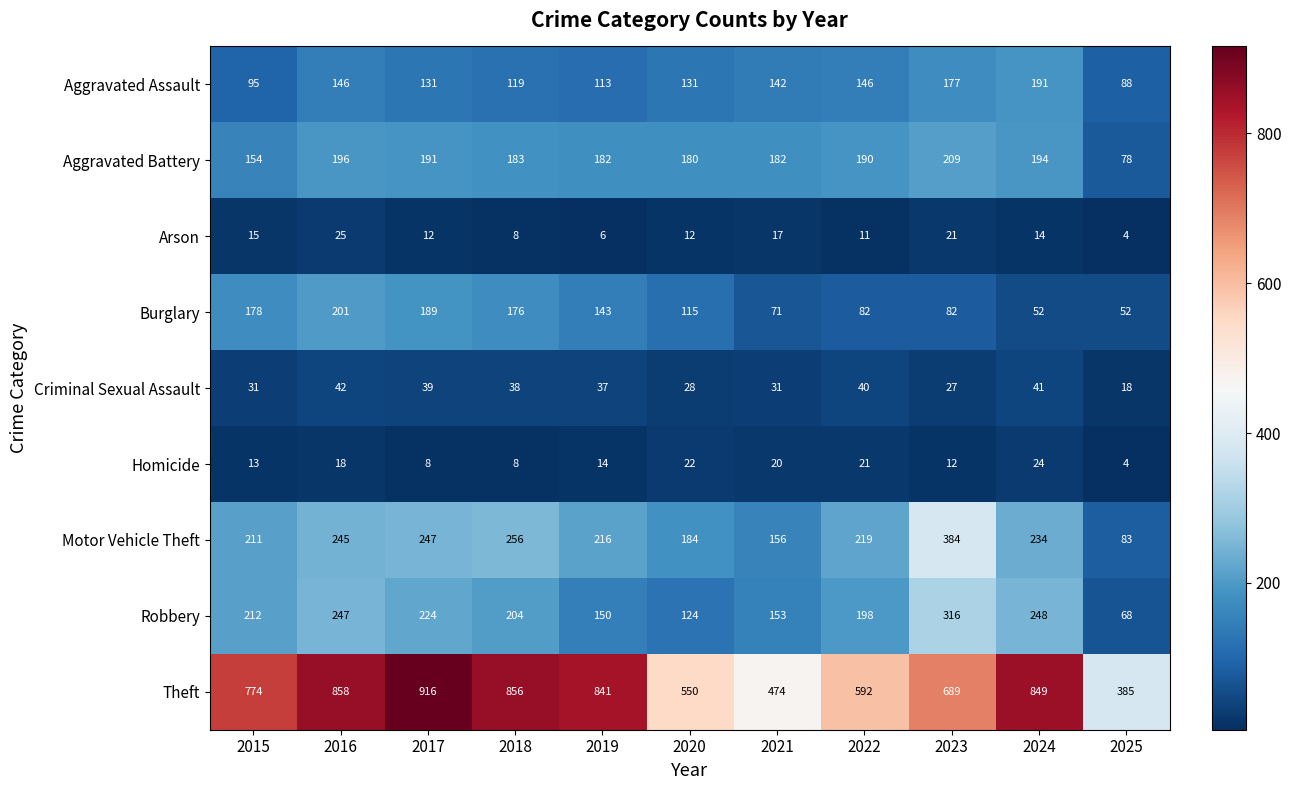

Between 2015 and 2025, which series saw the biggest shift?

Theft